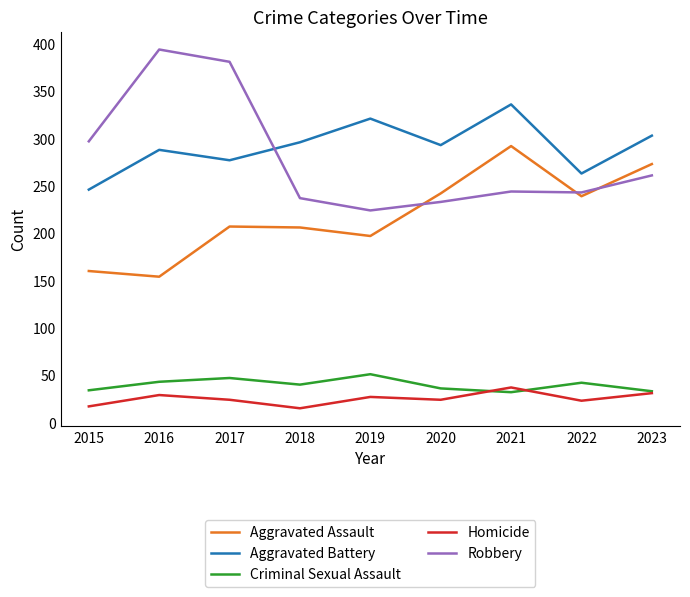

Which series has the widest spread of values?

Robbery